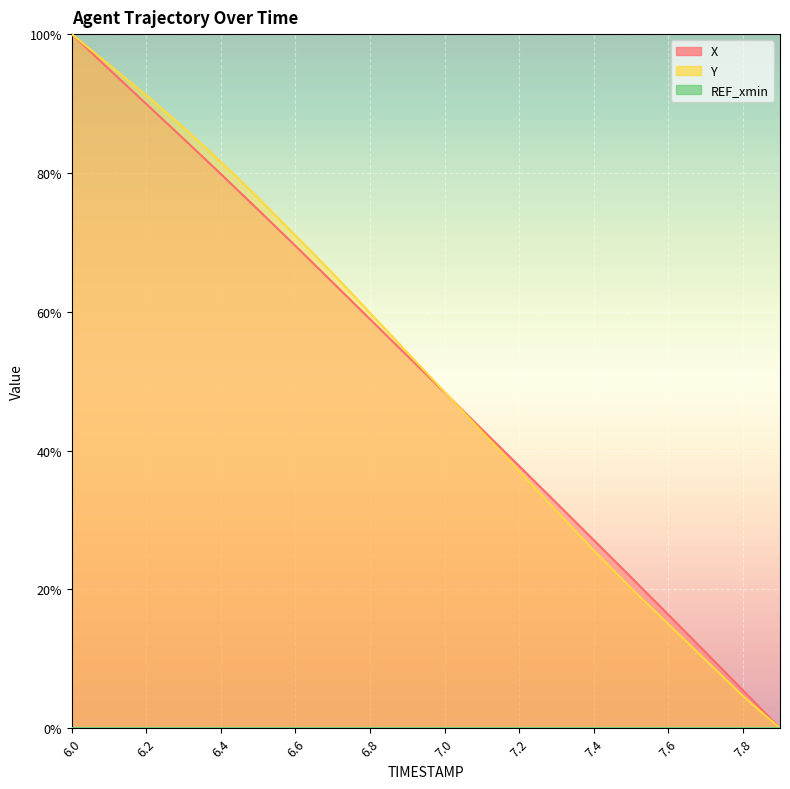

Reading left to right, transcribe all the data shown in this chart.

X: 100.0	94.9	89.9	84.9	79.8	74.7	69.5	64.2	58.9	53.7	48.4	43.1	37.8	32.5	27.1	21.8	16.4	11.0	5.5	0.0
Y: 100.0	95.6	91.2	86.5	81.6	76.4	71.0	65.5	59.8	54.1	48.4	42.7	37.0	31.3	25.6	20.2	15.0	9.8	4.7	0.0